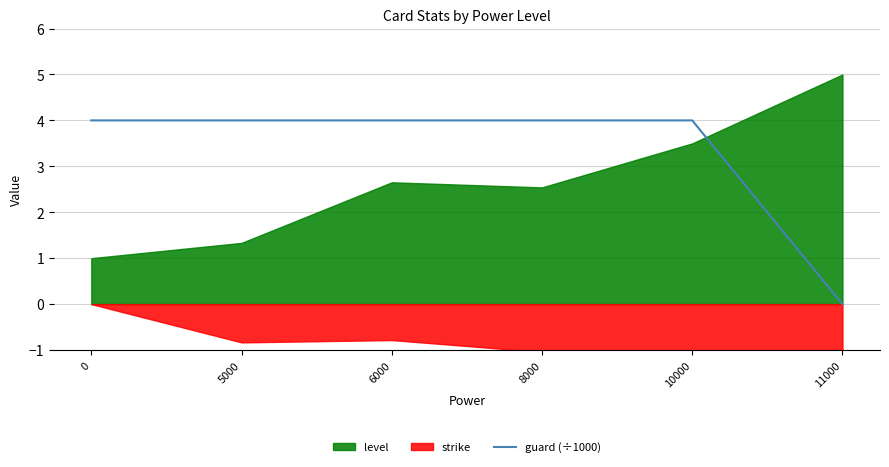

Is it true that the value at 10000 is 4?

True